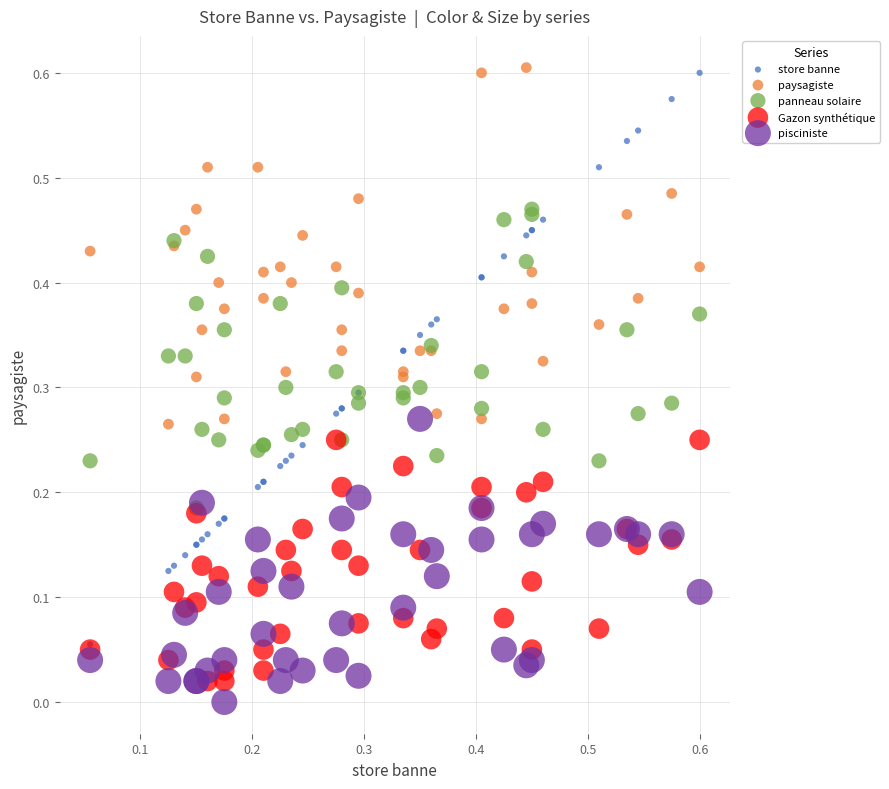

What are all the series names shown in the legend?

store banne, paysagiste, panneau solaire, Gazon synthétique, pisciniste